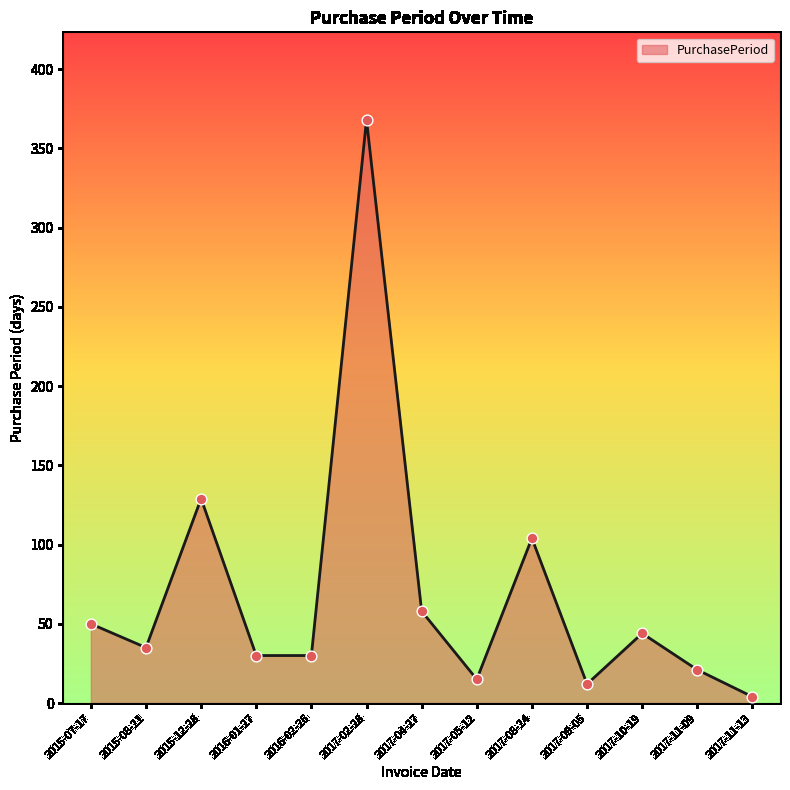

Approximately how many times larger is the value at 2015-07-17 compared to 2017-08-24?

0.5